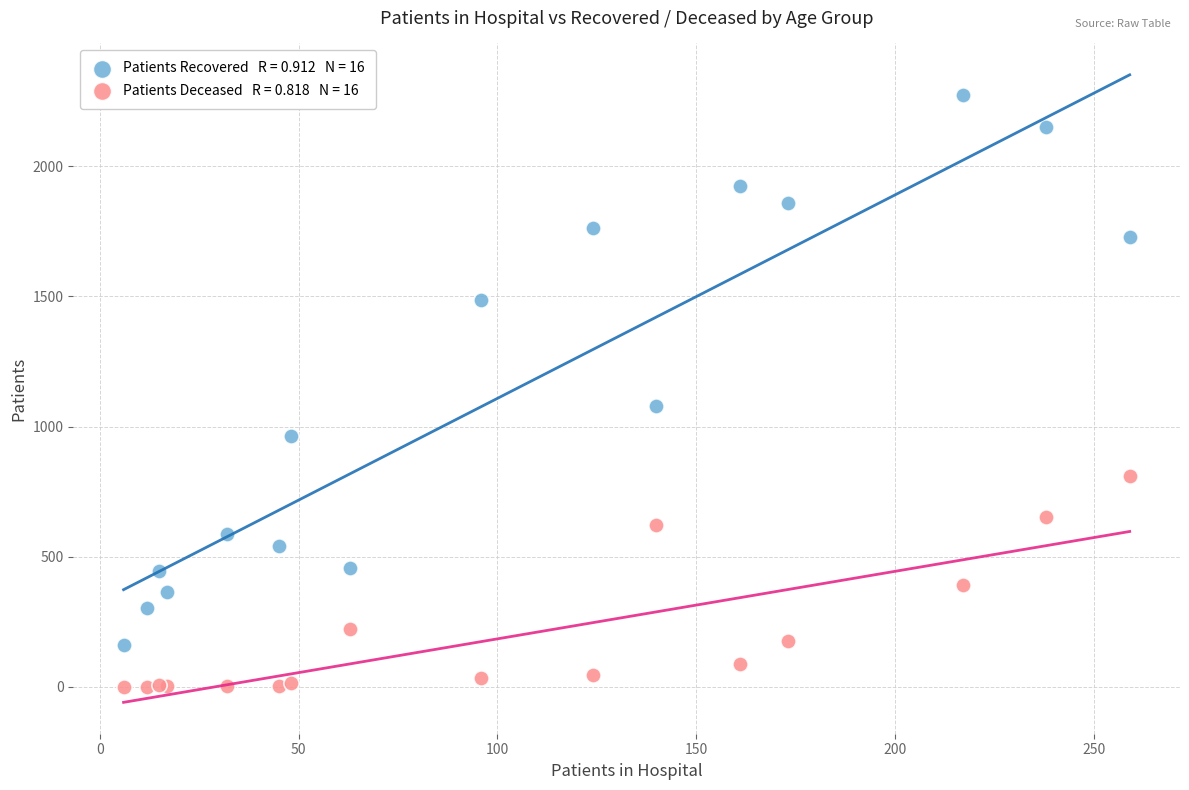

Across all series, what Y value is closest to 1137?

1080